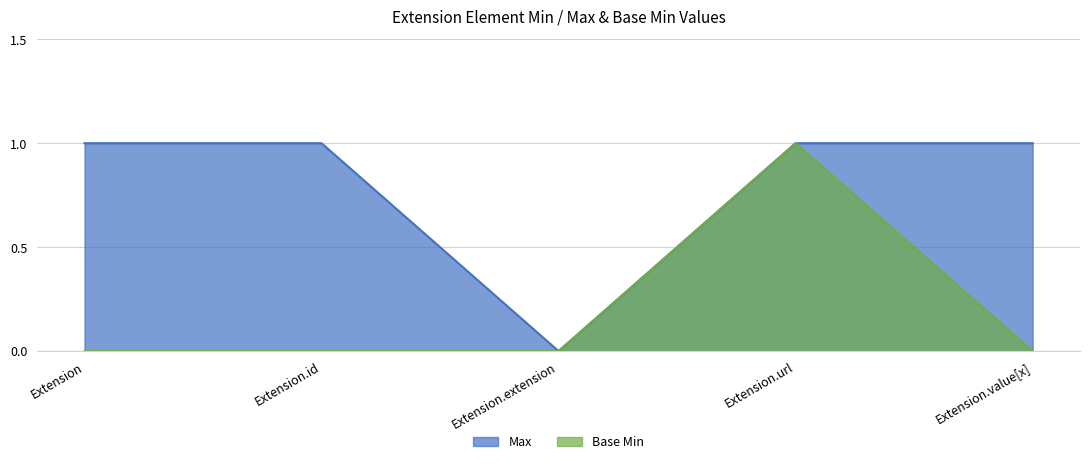

How many lines are shown in the chart?

2